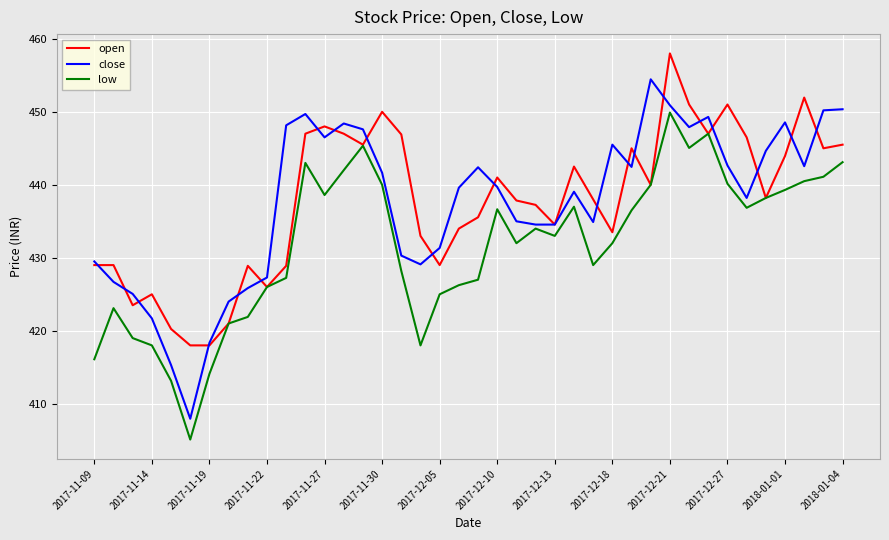

What is the smallest value displayed?

405.1